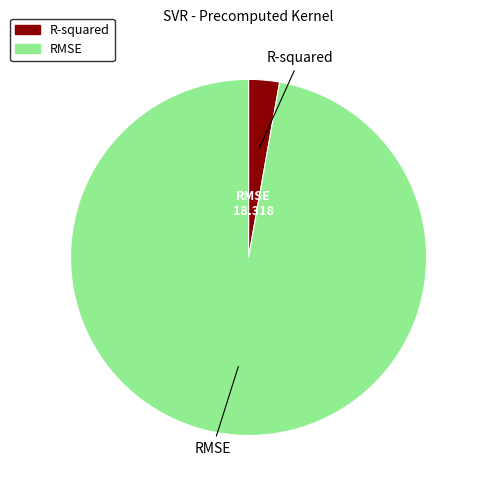

Which has a higher value, RMSE or R-squared?

RMSE